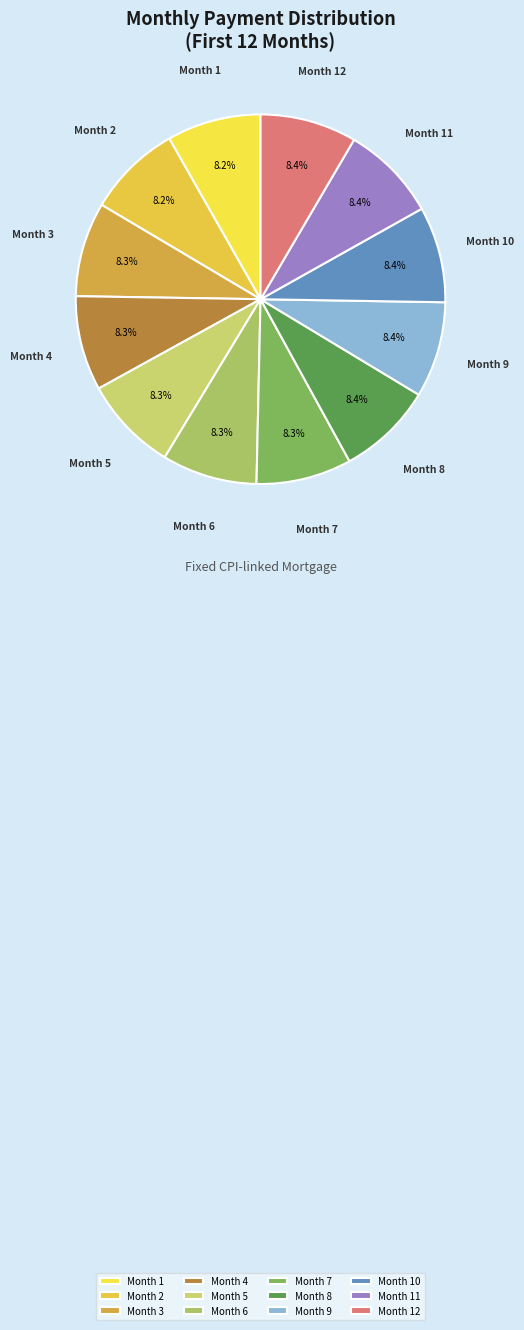

Does any single category account for the majority?

No